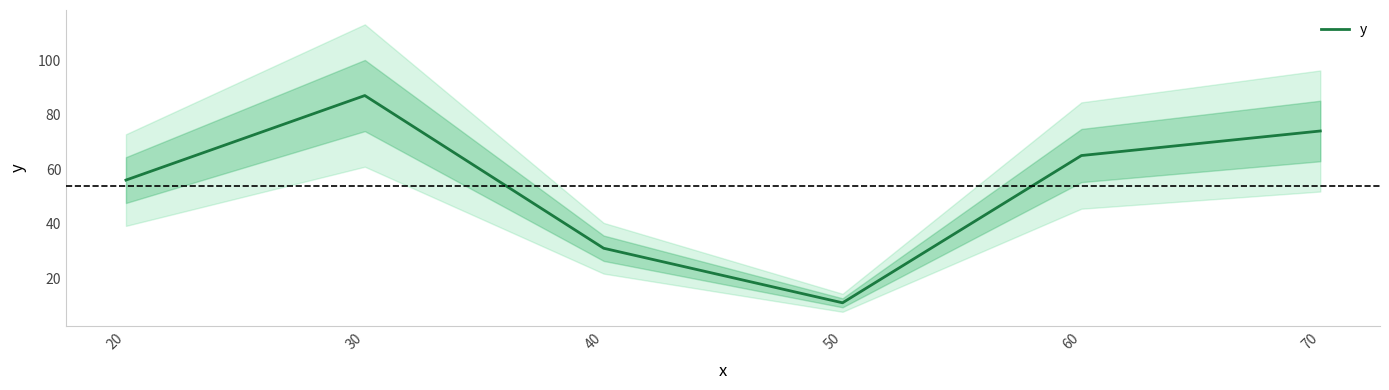

List the labels in order of value, largest first.

30, 70, 60, 20, 40, 50